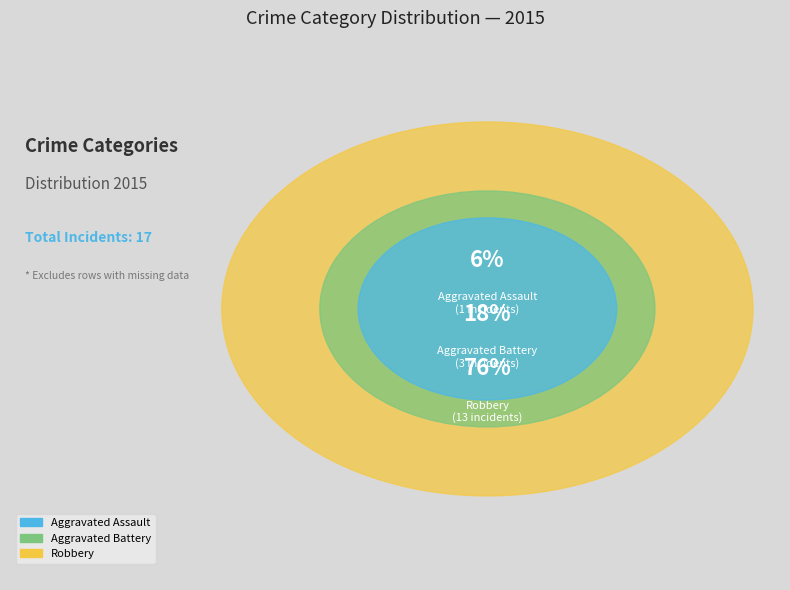

What is the majority slice?

Robbery